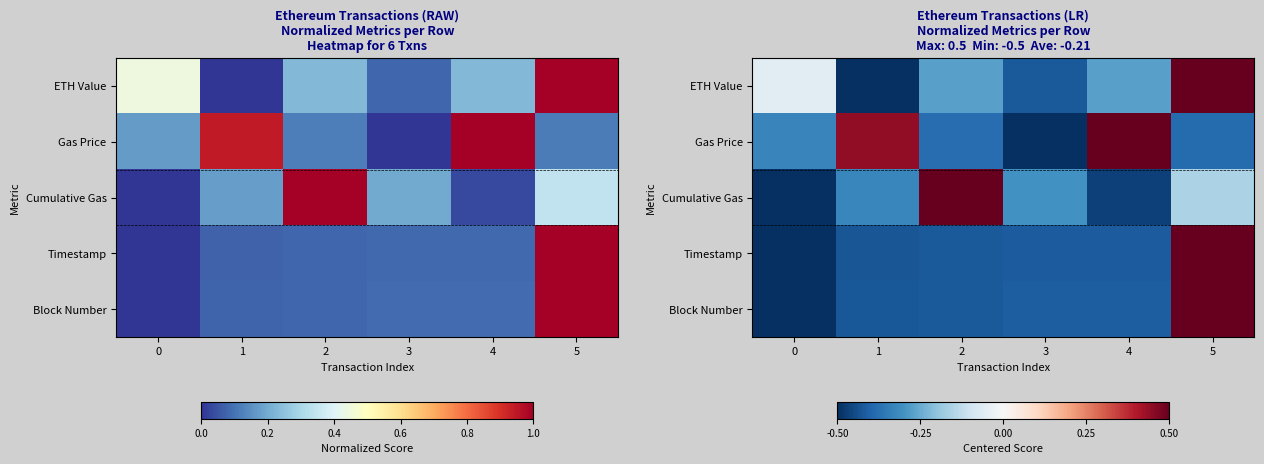

Rank the categories by ETH Value value from highest to lowest.

5, 0, 4, 2, 3, 1